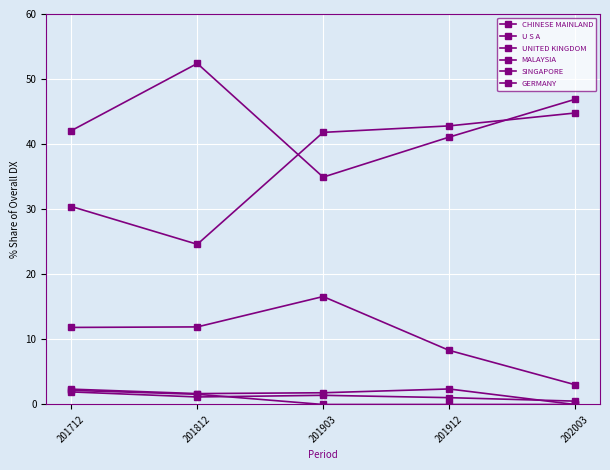

True or false: GERMANY and MALAYSIA intersect in this chart.

True